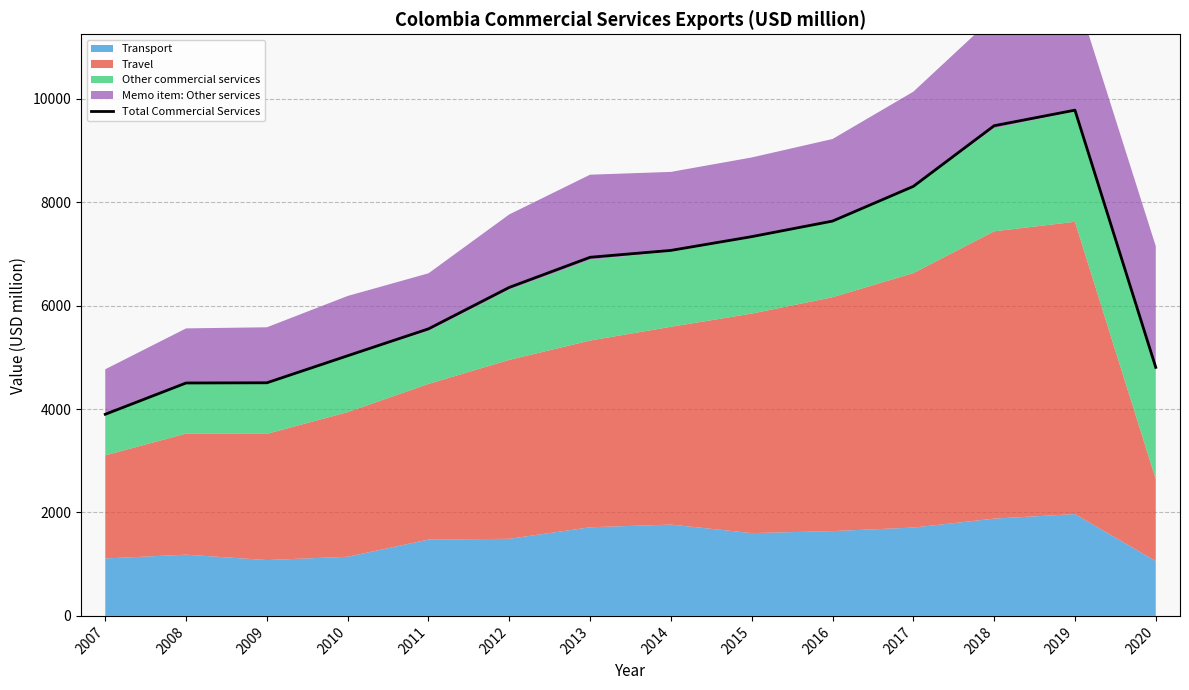

How many data points are above 6935?

6